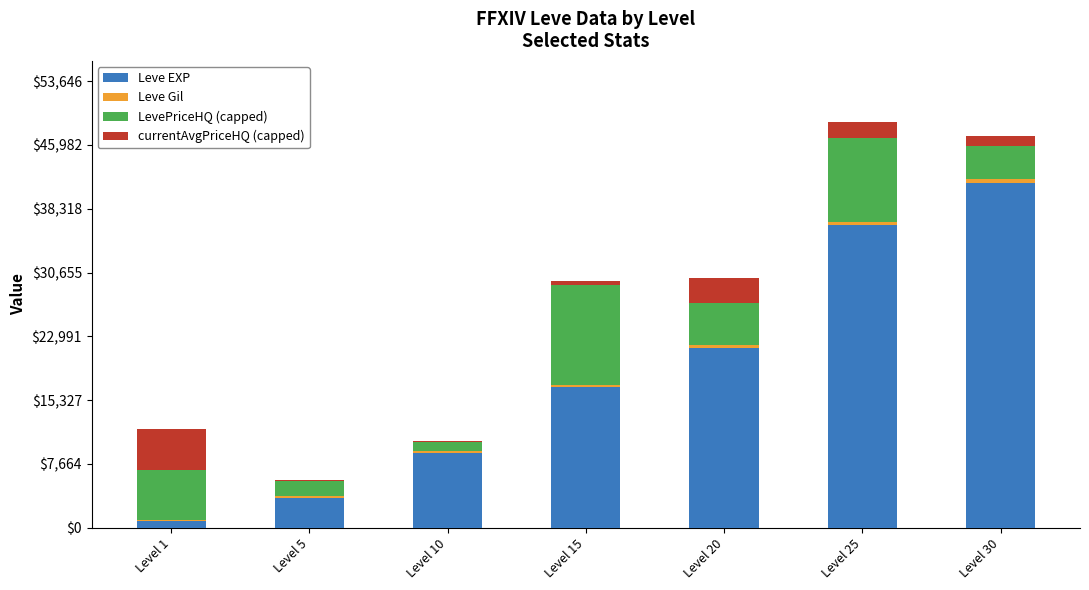

What is the sum of all Leve EXP values?

129650